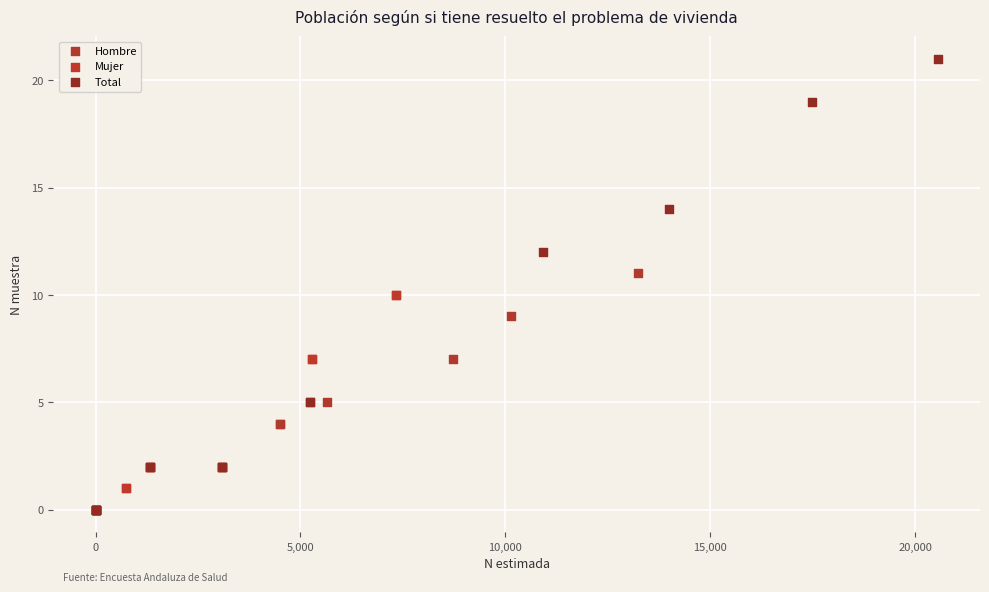

Which series has the largest Y range (max minus min)?

Total